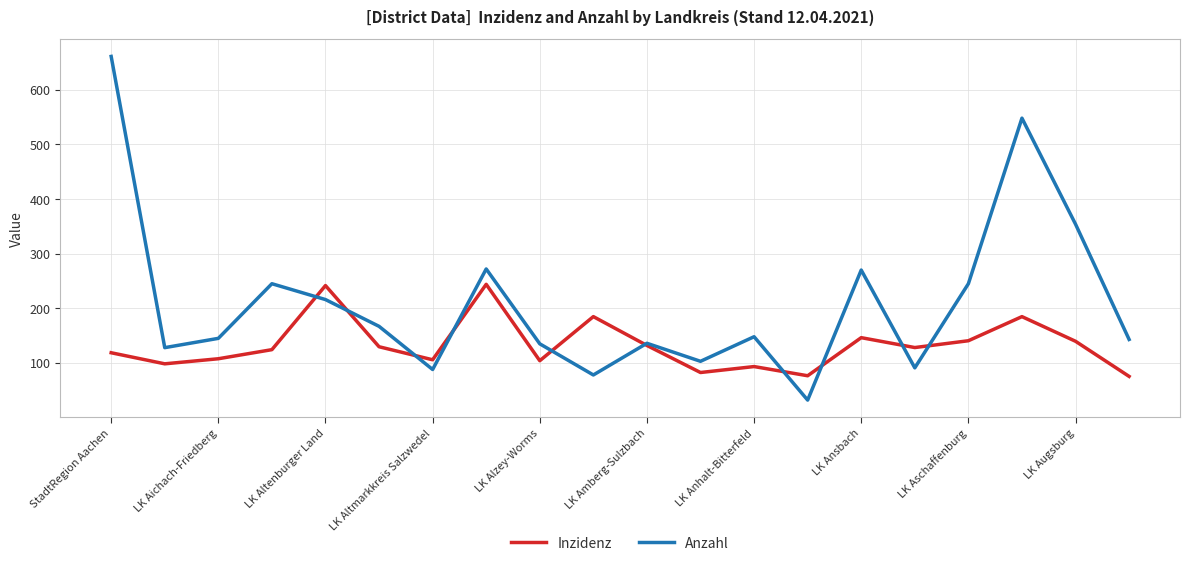

What is the greatest value displayed?

661.0